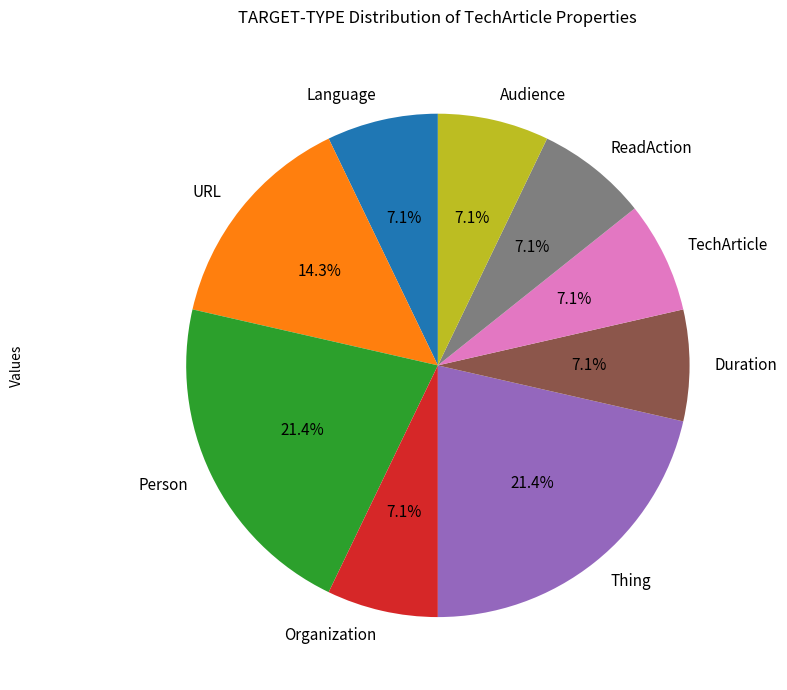

Does Person represent more than half of the total?

No